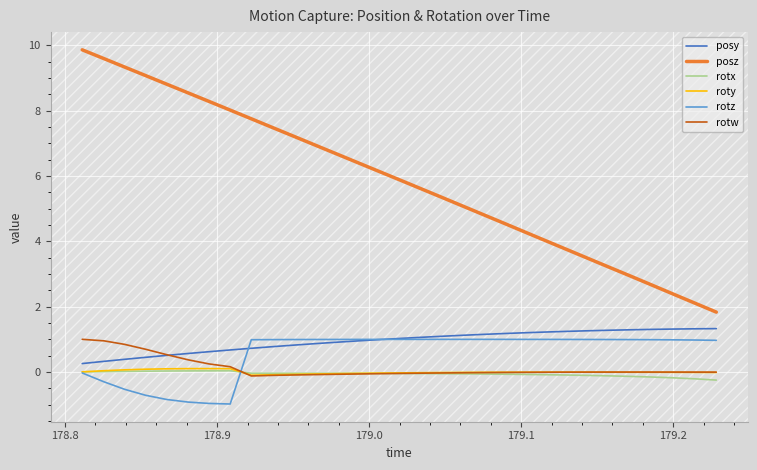

What is the difference between the maximum and second lowest values in the roty series?

0.2